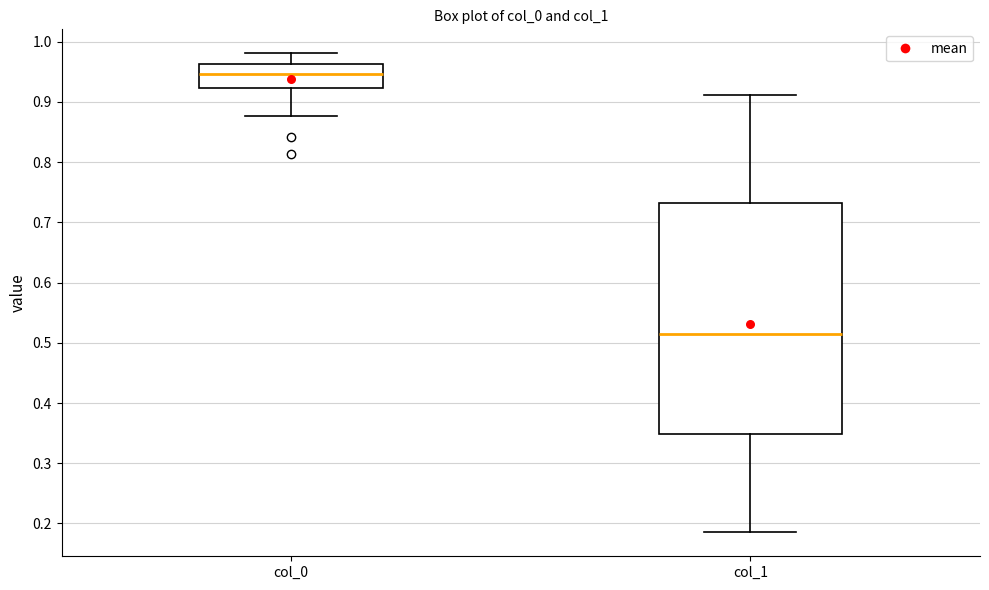

Comparing the boxes themselves (not the whiskers), which one is the tallest?

col_1